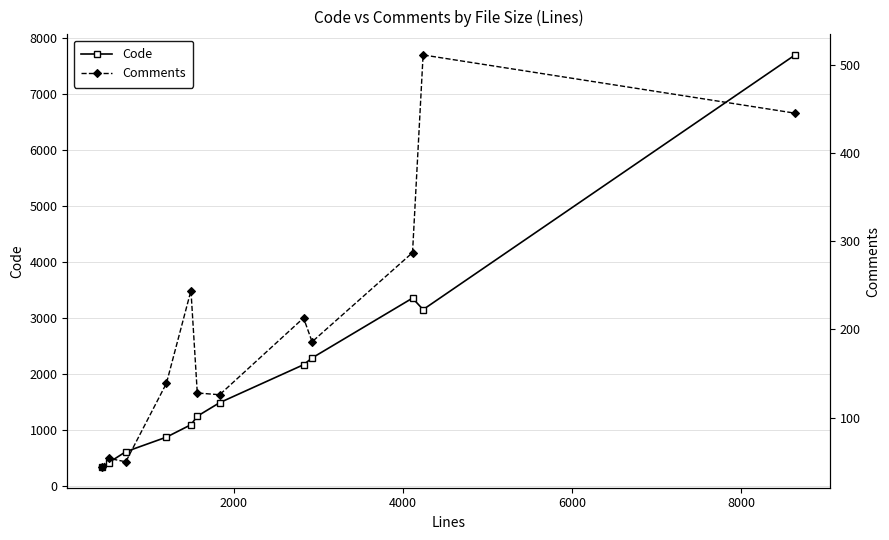

True or false: Code has more than 2 interior local peaks.

False